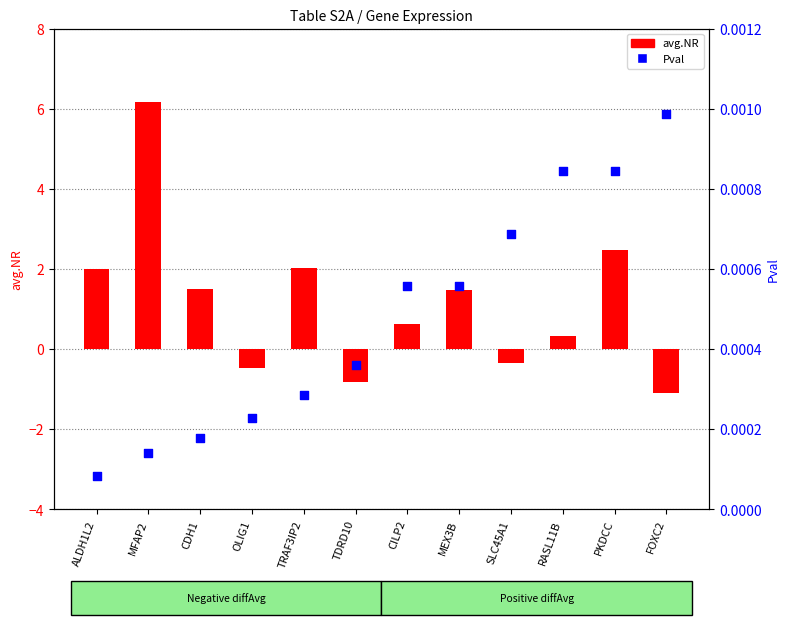

What is the total value across all series at TRAF3IP2?

2.0